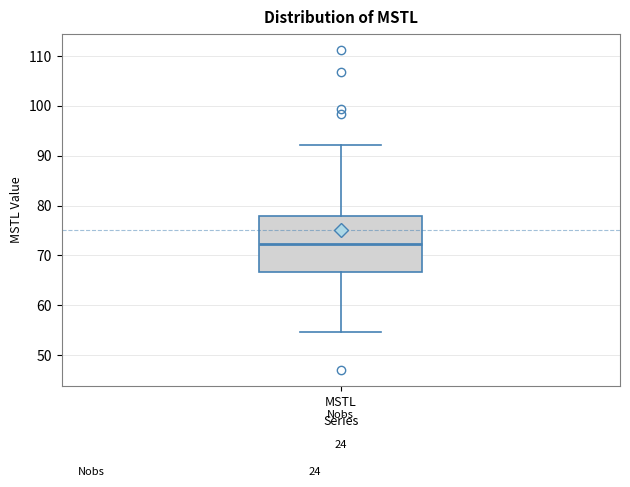

Read this box plot against the y-axis: the position of the median line, the range covered by the box, and the ends of both whiskers. The values are not printed on the chart, so give them approximately, as read against the axis.

median 72, box 67 to 78, whiskers 55 to 92